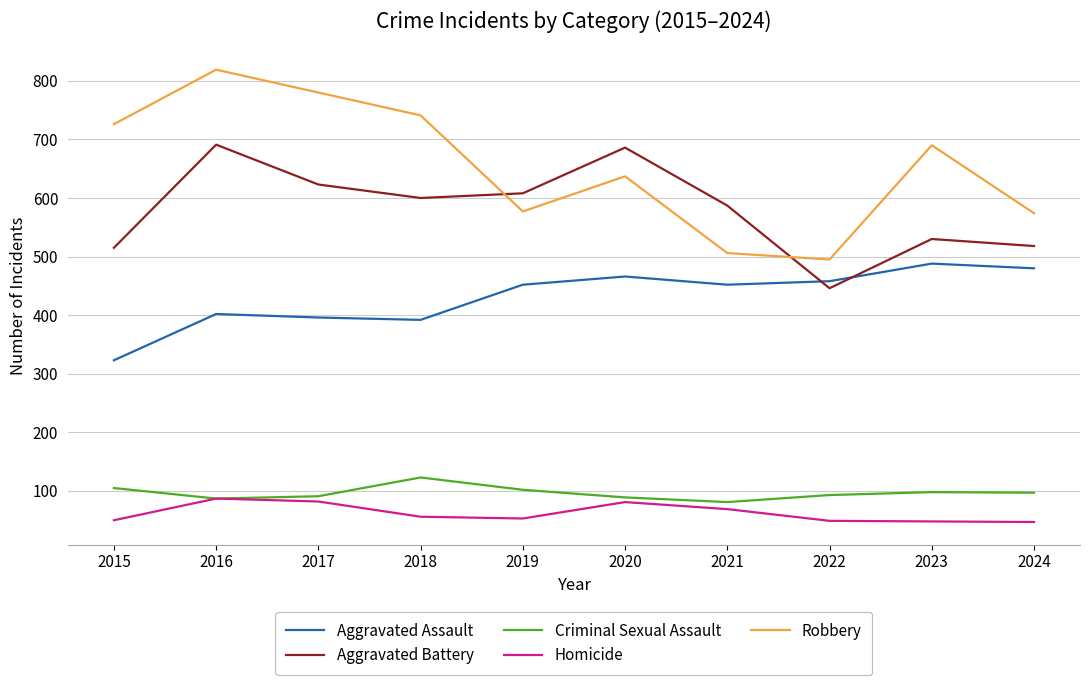

What is the average value of the Aggravated Assault series?

431